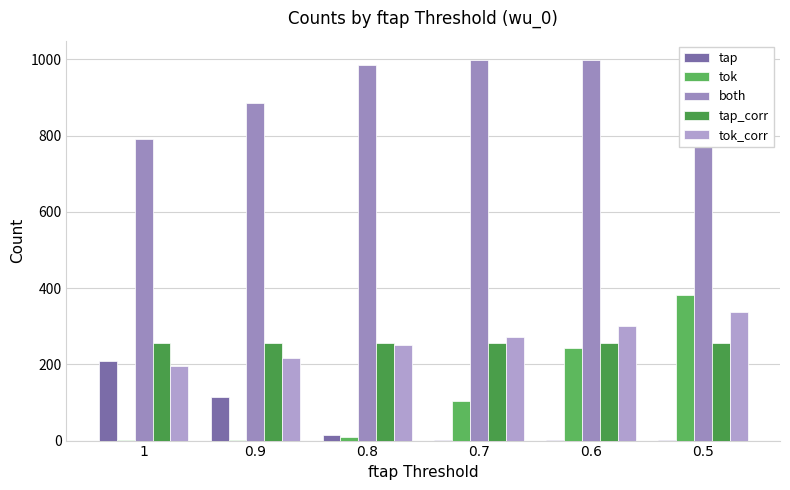

Is it true that tok equals 366 at 0.6?

False